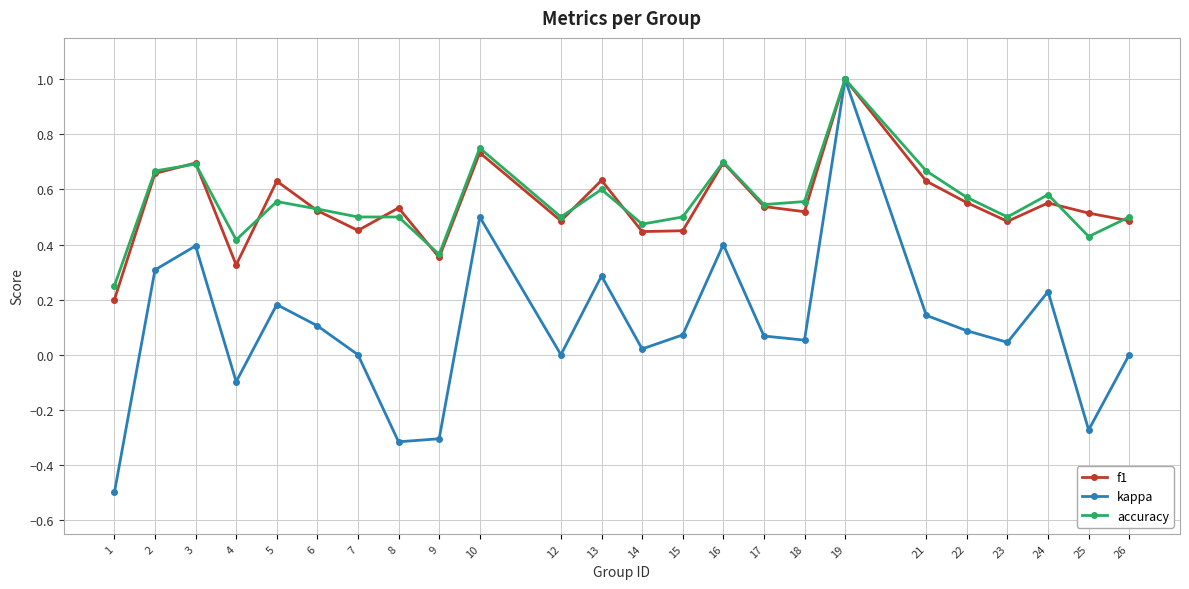

The value of accuracy at 3 is 1.2. True or false?

False